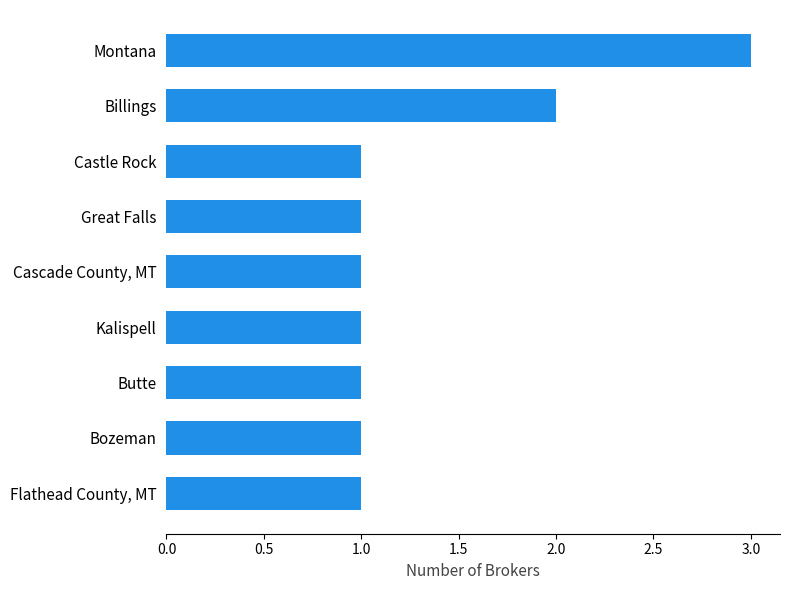

True or false: the data shows 1 at Great Falls.

True